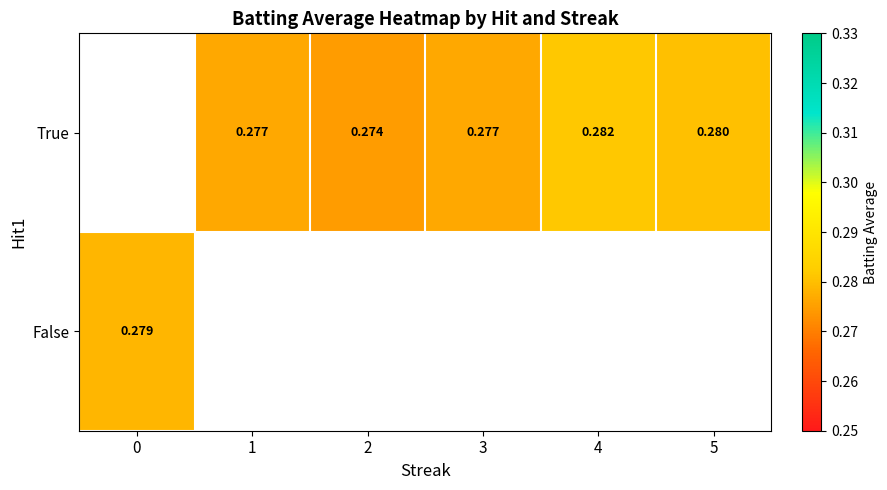

How many series are shown in this chart?

2